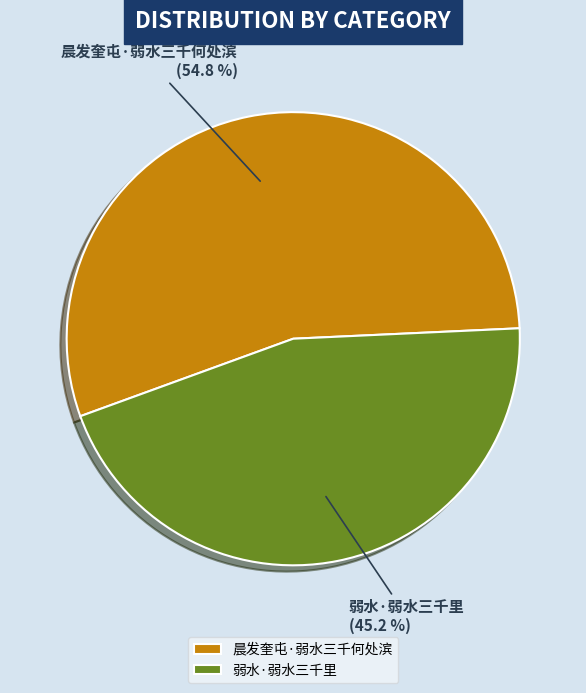

Is it true that 晨发奎屯·弱水三千何处滨 is 55% of the pie?

True